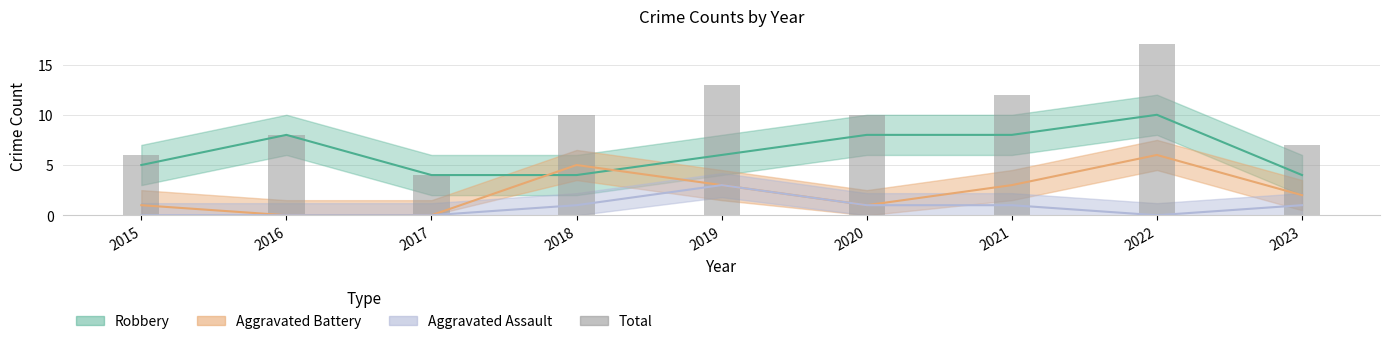

At which category does the chart reach its minimum across all series?

2017